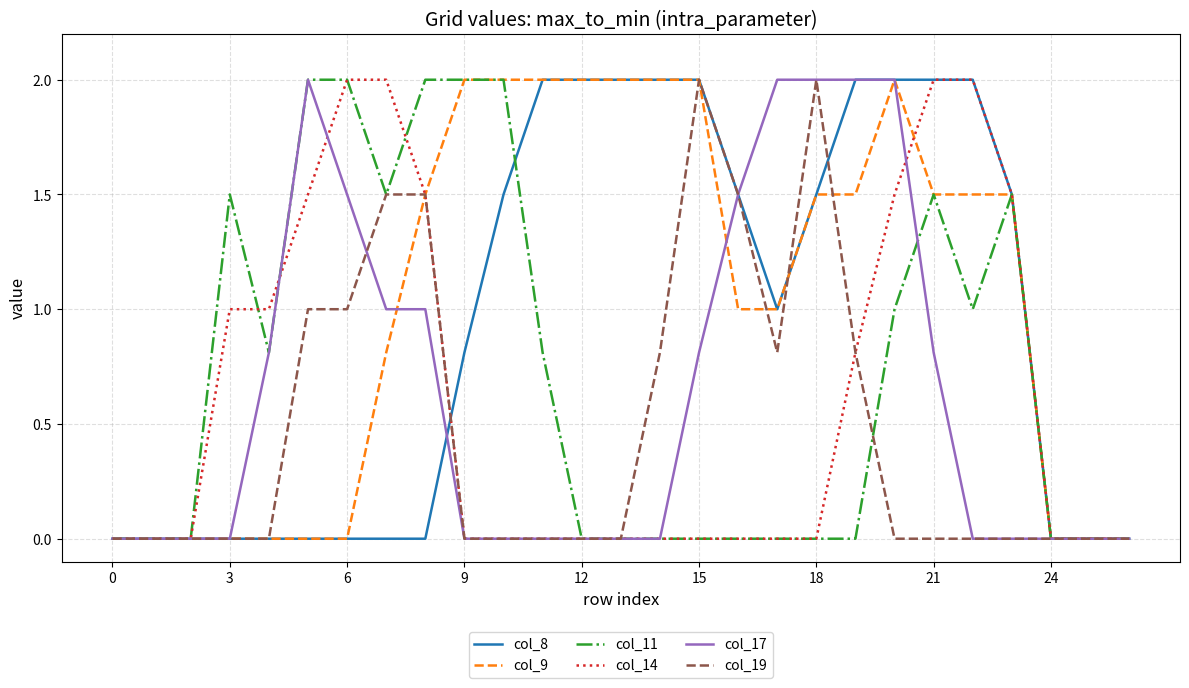

Which series has the largest total across all categories?

col_9